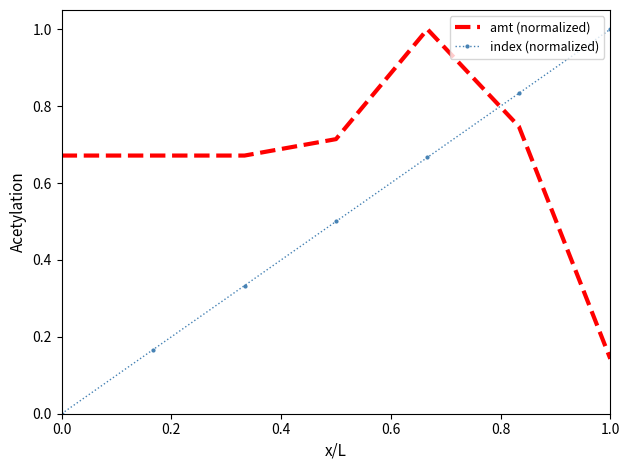

Rank the series by their average value, from highest to lowest.

amt (normalized), index (normalized)